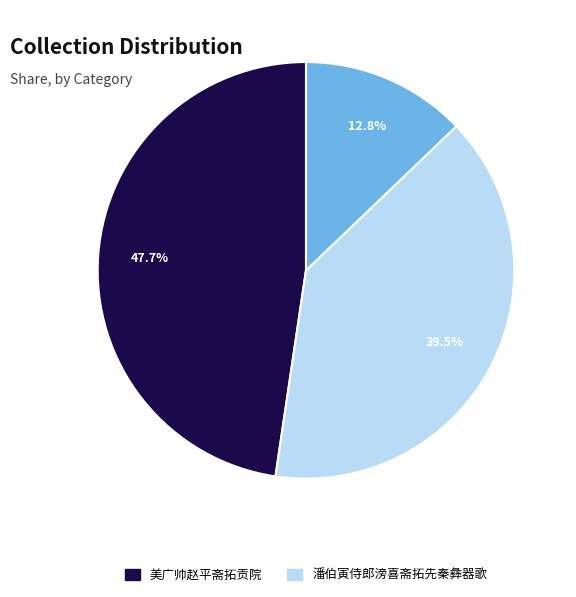

Does any single category account for the majority?

No